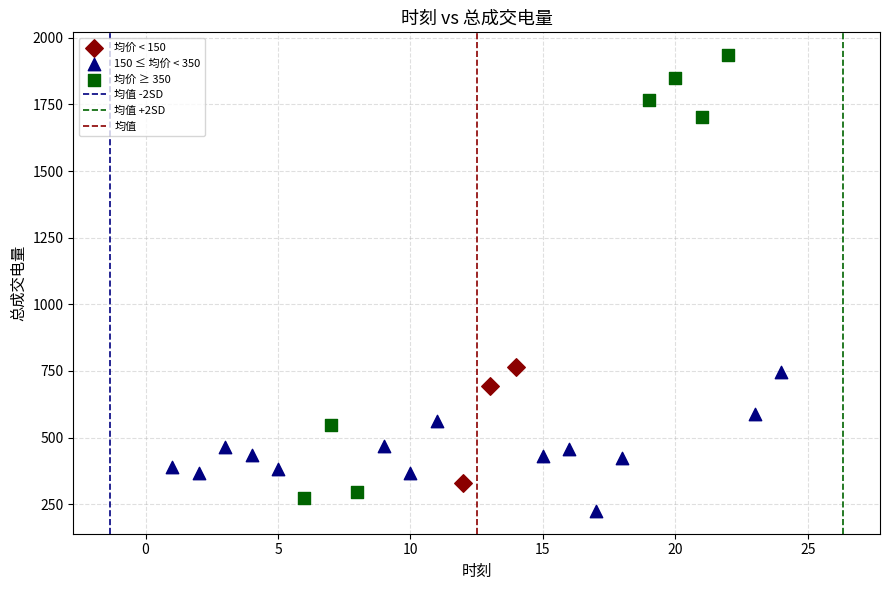

Which series has the largest Y range (max minus min)?

均价 ≥ 350